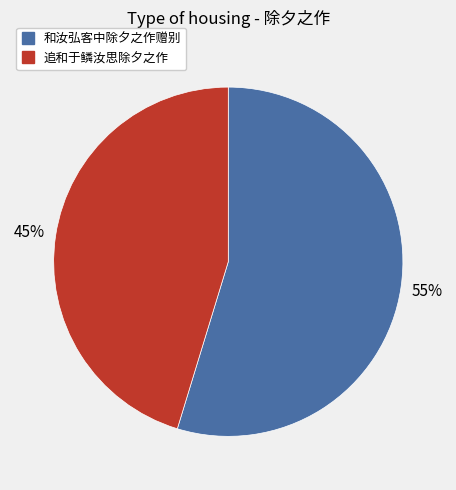

Which slice represents more than half of the pie?

和汝弘客中除夕之作赠别